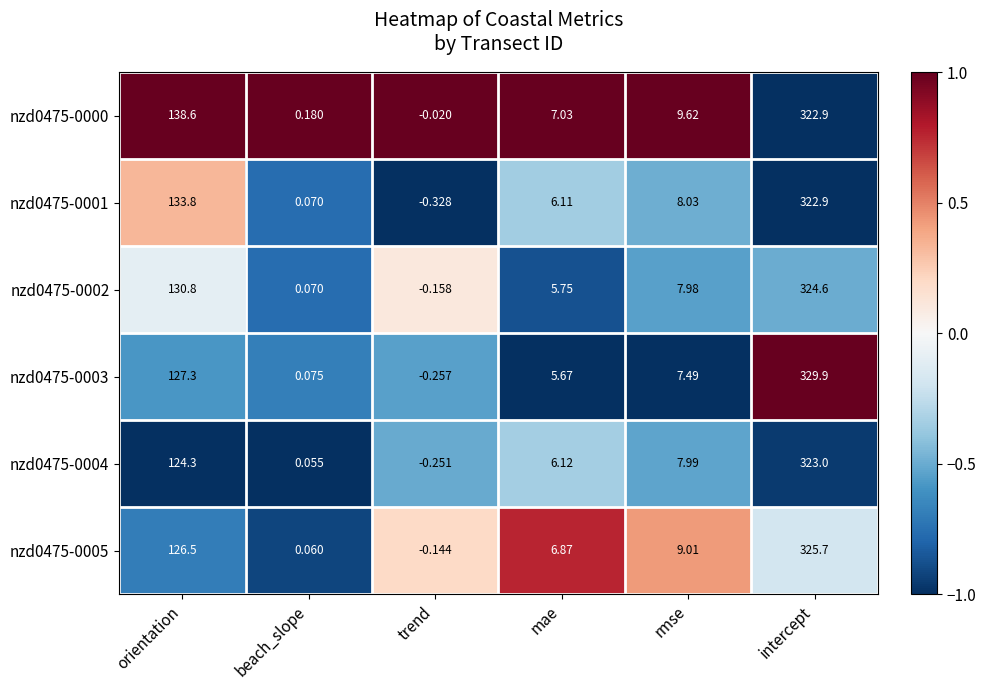

What is the greatest value displayed?

329.9